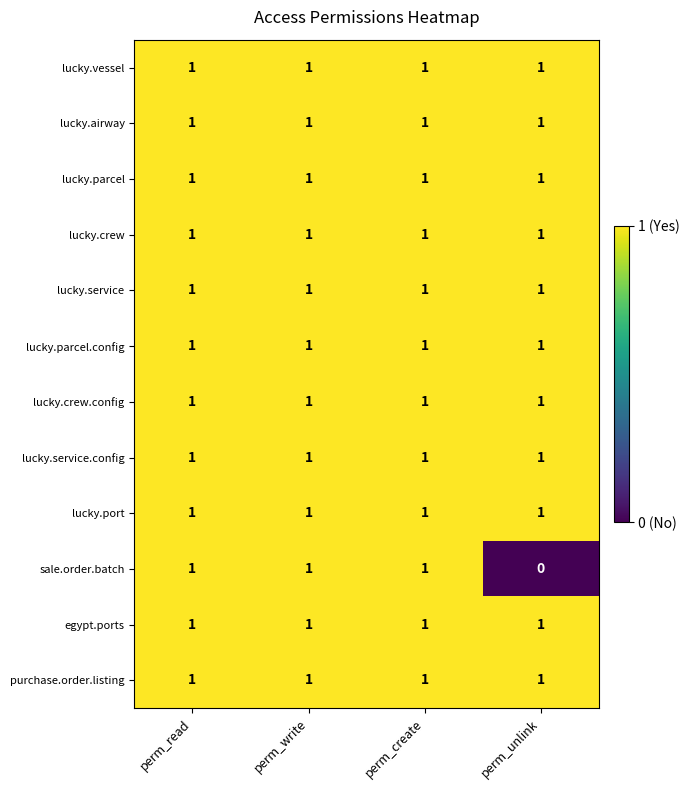

At how many categories does at least one series exceed 0?

4